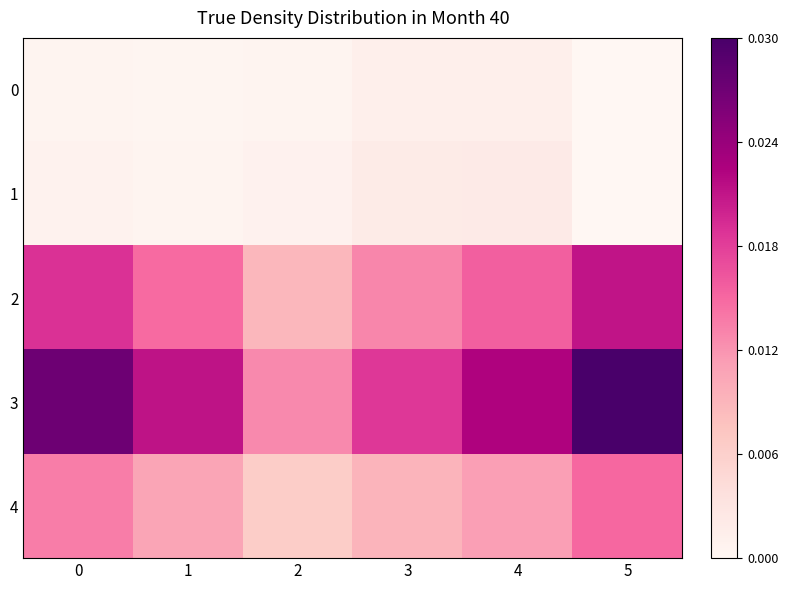

Which series changed the most between 2 and 5?

3